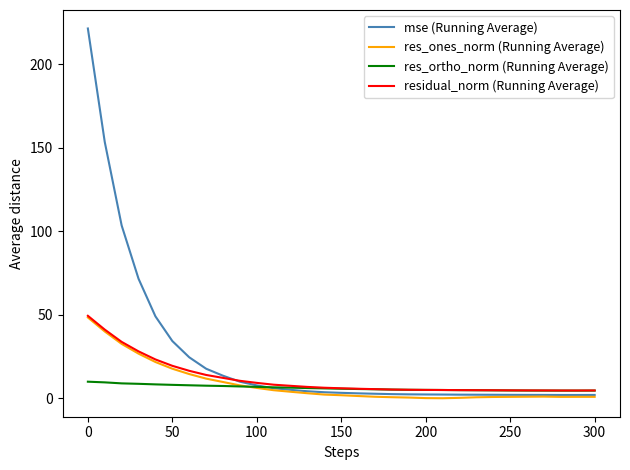

What is the sum of all res_ones_norm (Running Average) values?

262.5